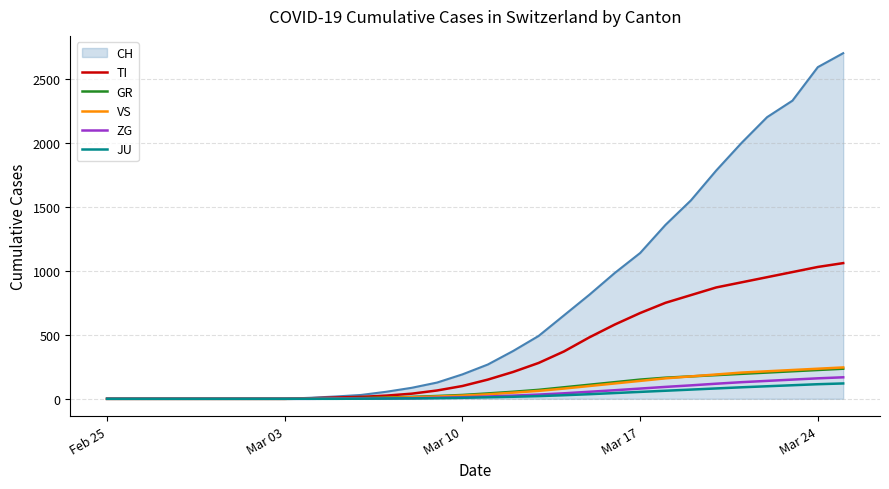

How many series are shown in this chart?

6